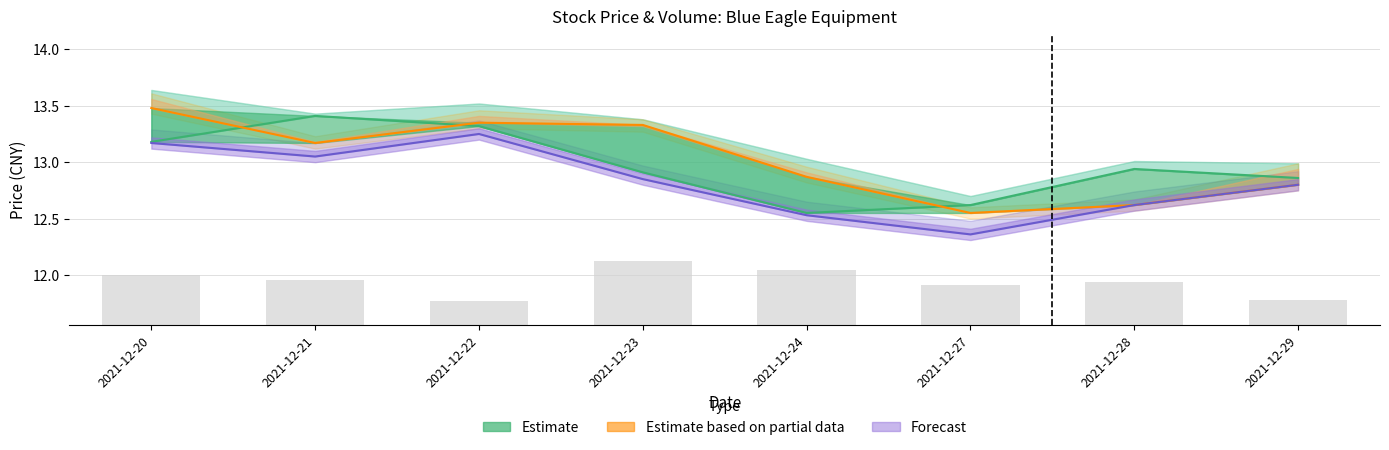

How many values are below 13?

4